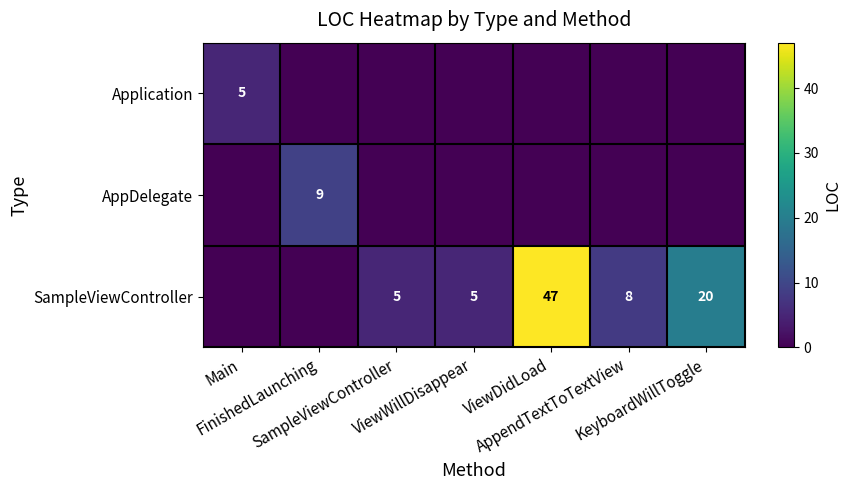

What is the sum of the SampleViewController values at ViewWillDisappear and KeyboardWillToggle?

25